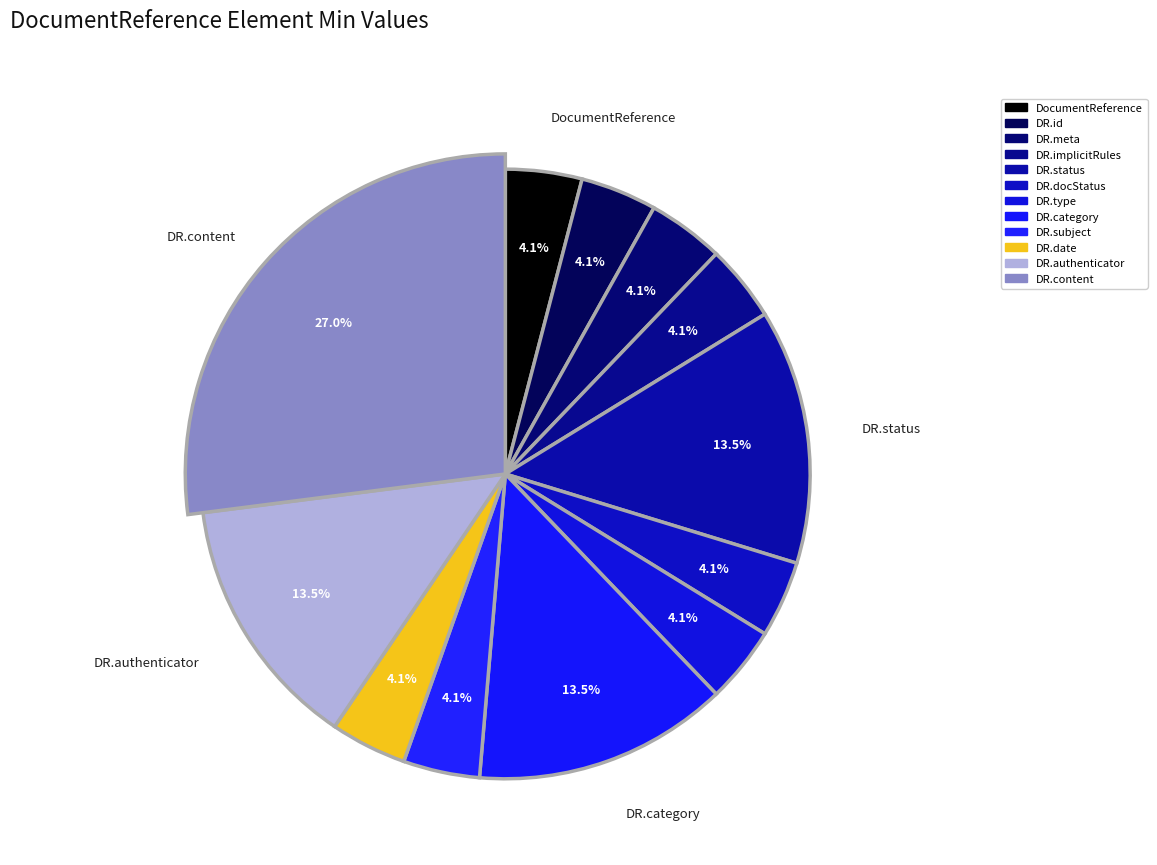

Does DocumentReference.meta (0 min) account for over 50% of the chart?

No